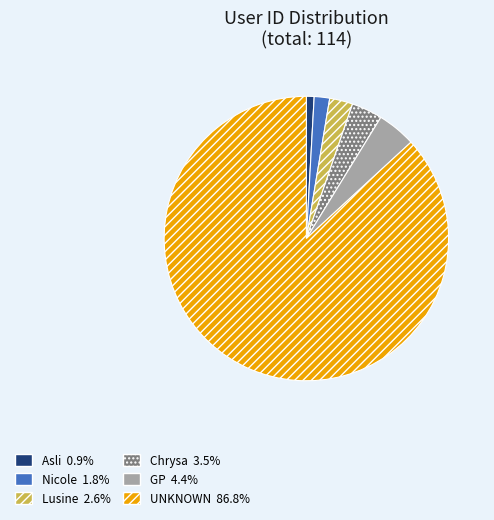

Is it true that GP is 4% of the pie?

True